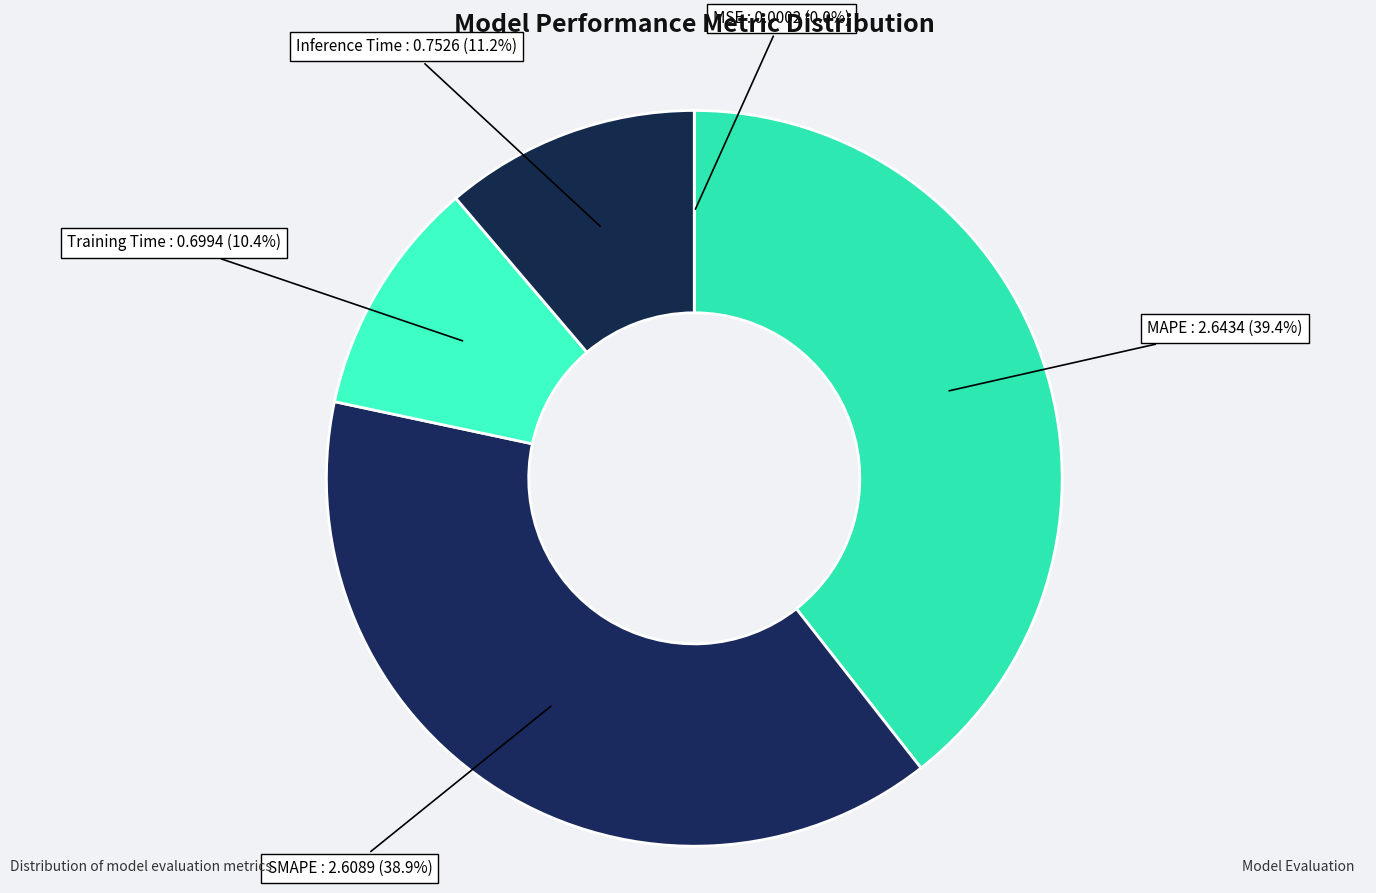

Which slice is the largest?

MAPE